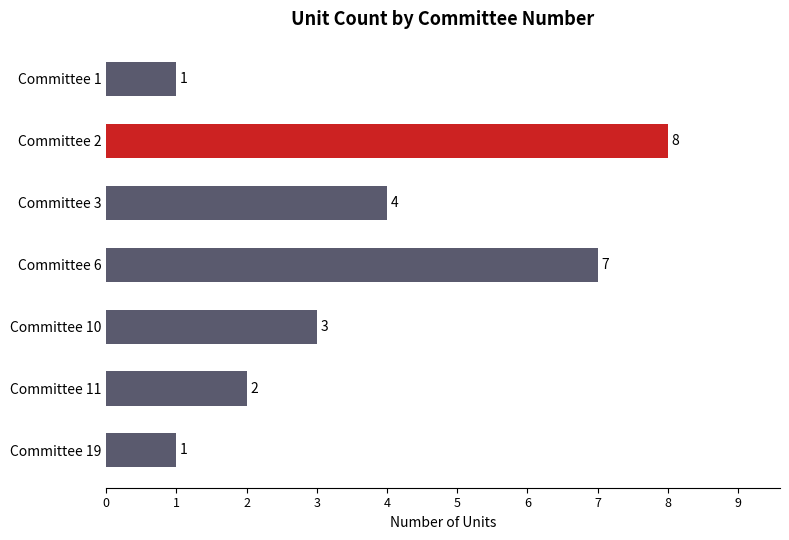

At which label is the value closest to 4?

Committee 3